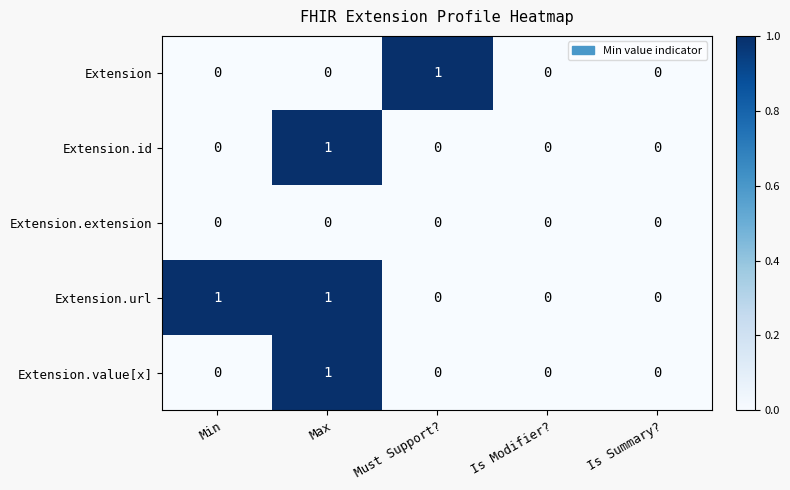

At which category is the sum across all series the highest?

Max